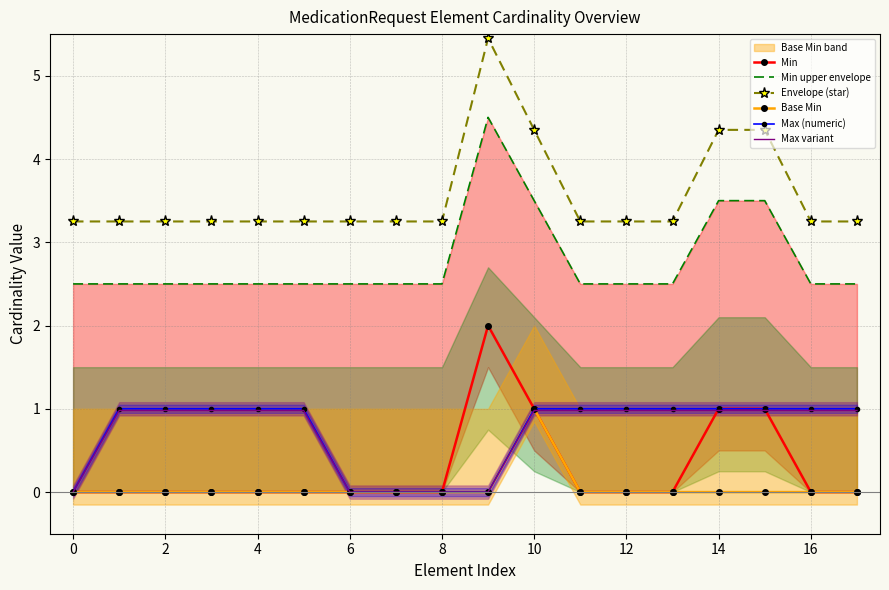

How many positive values does the Max (numeric) series have?

13